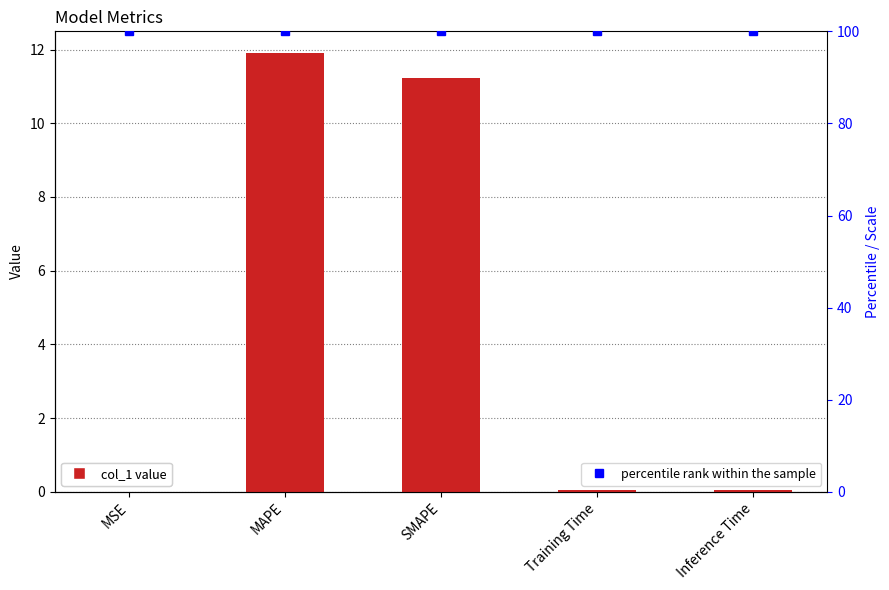

What is the label of the 5th bar from the right?

MSE